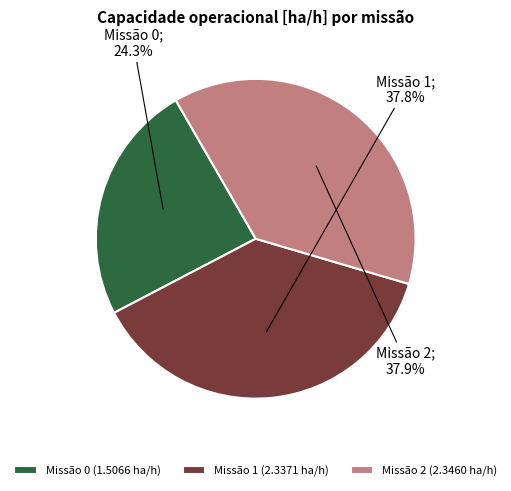

Count the number of slices in the pie.

3